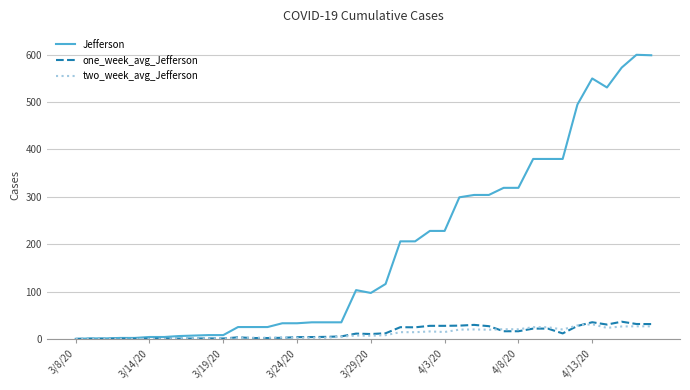

What is the maximum value shown in the chart?

600.0